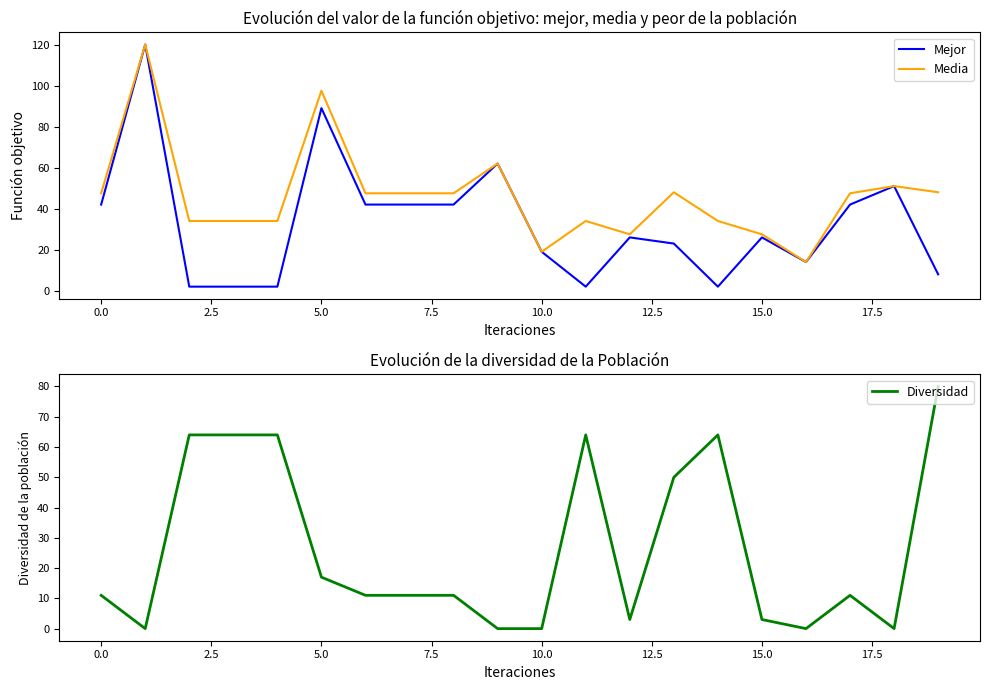

Is it true that Mejor equals 20.4 at 0.0?

False